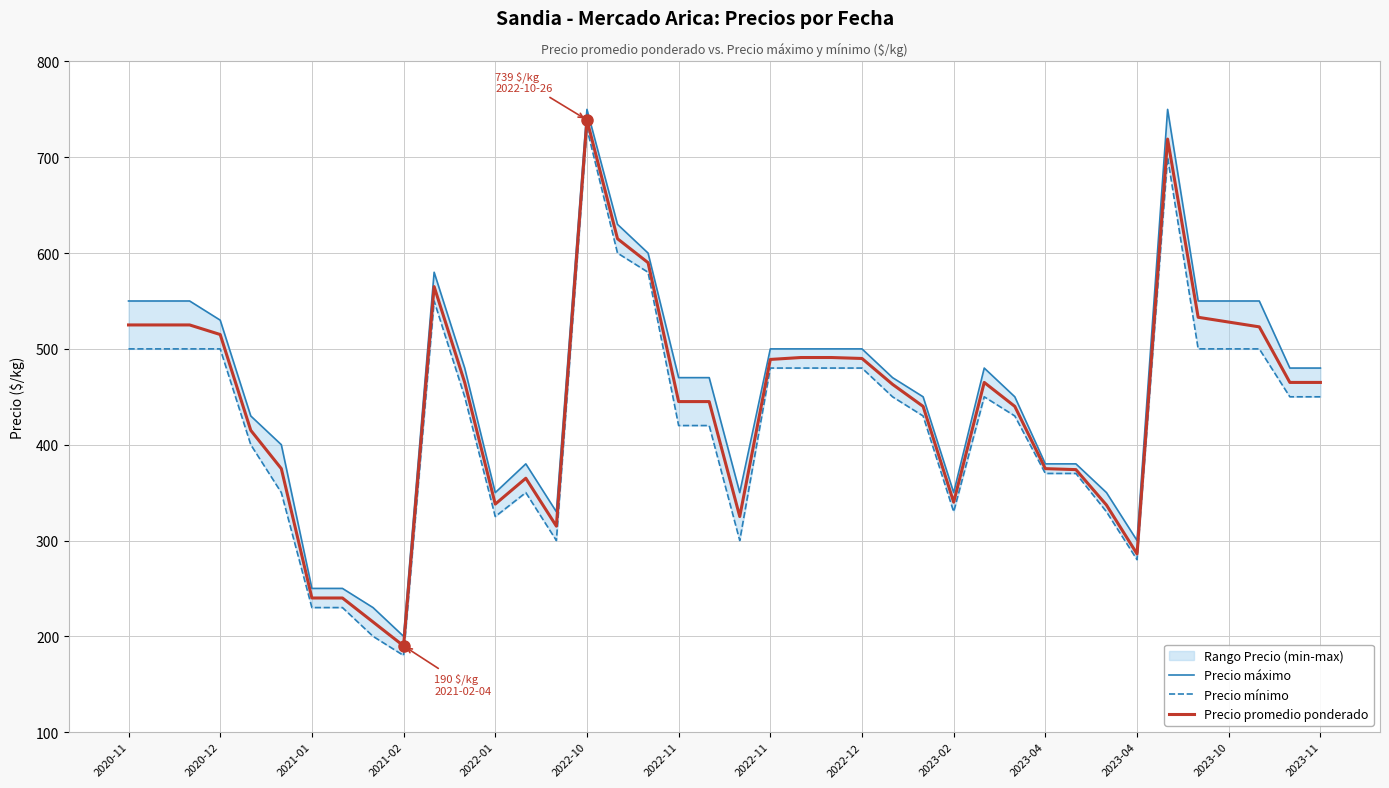

Read the Precio mínimo value at 2022-10, to the nearest 10.

730